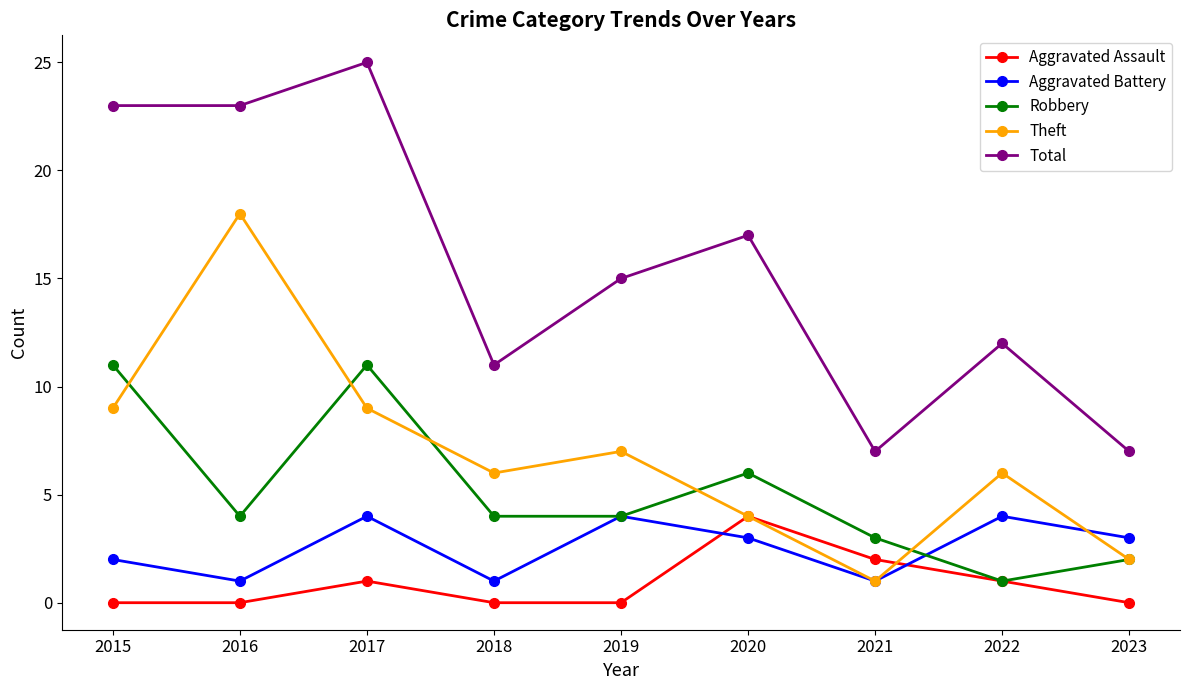

True or false: Robbery and Total cross at least once.

False